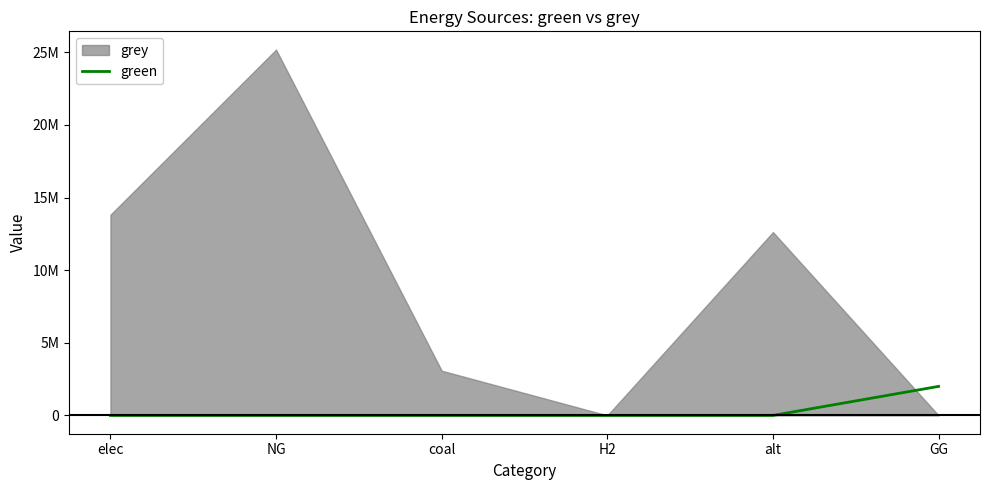

What is the difference between the maximum and minimum values?

2000000